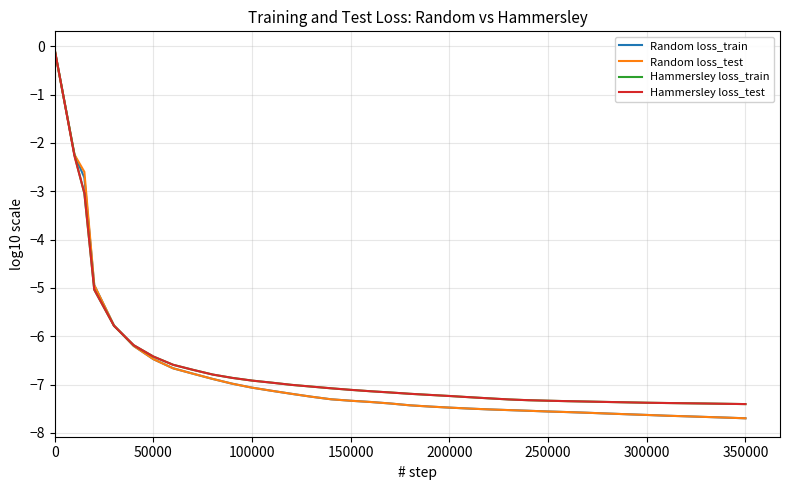

What is the smallest value displayed?

-7.7